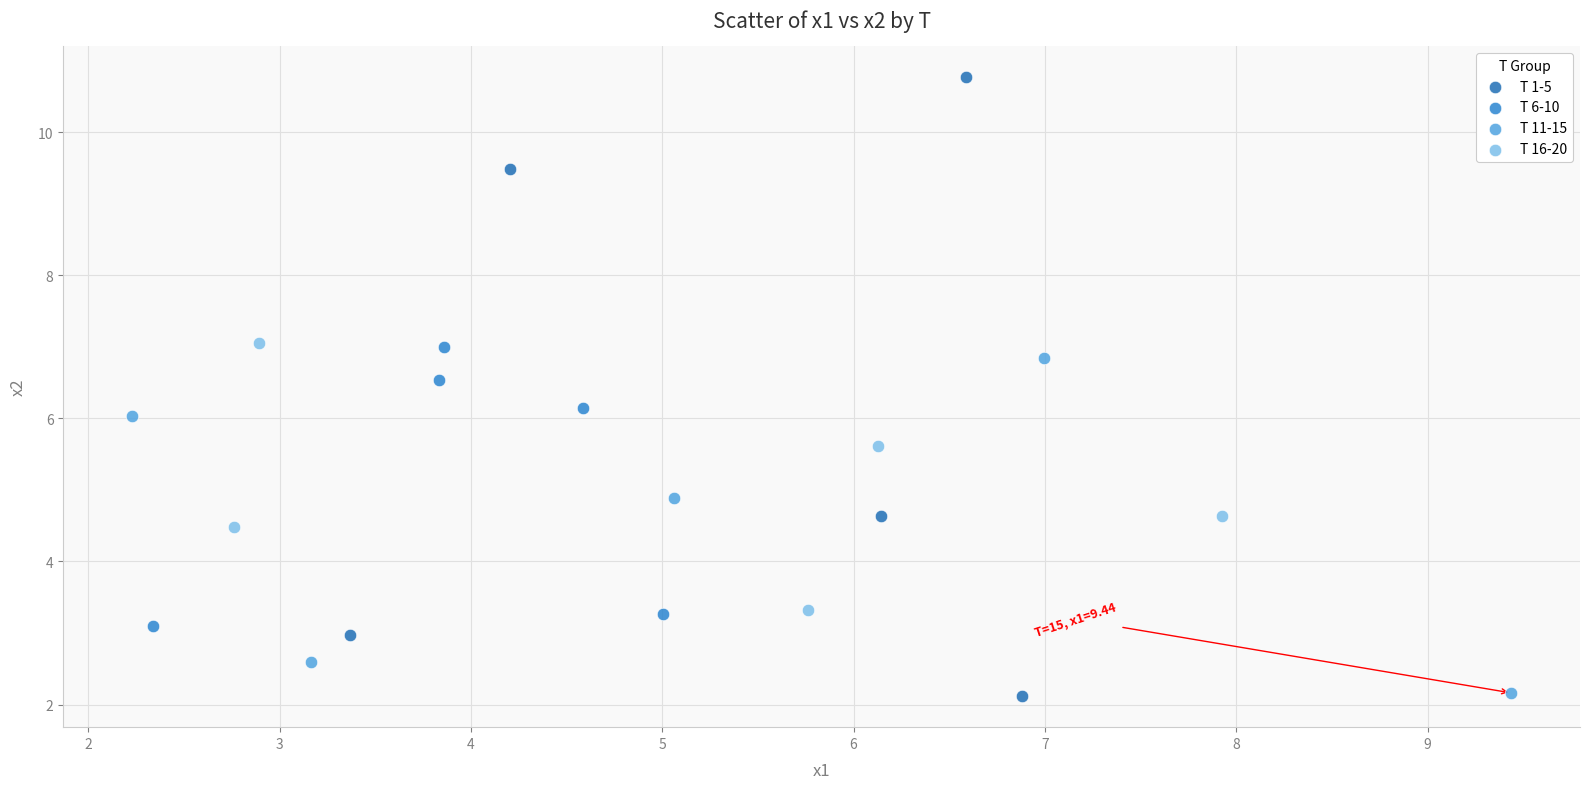

Which series contains the highest Y value?

T 1-5